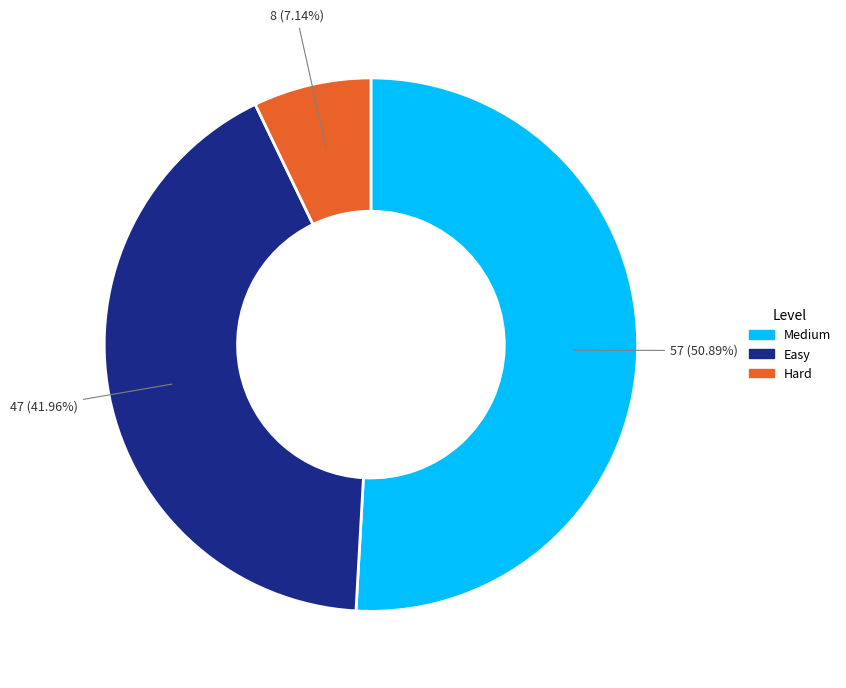

Is the sum of Hard and Medium greater than half?

Yes